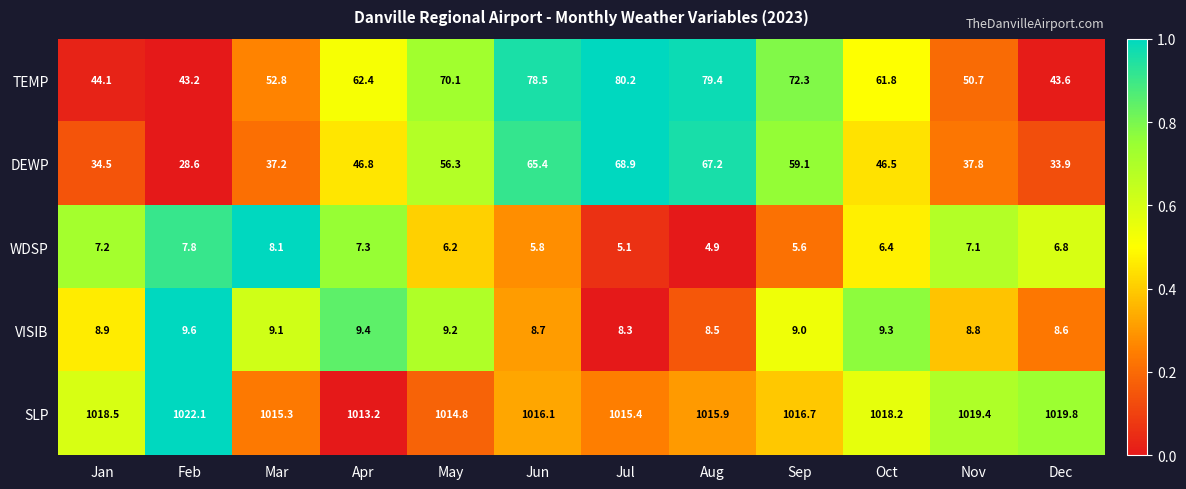

How many series are shown in this chart?

5